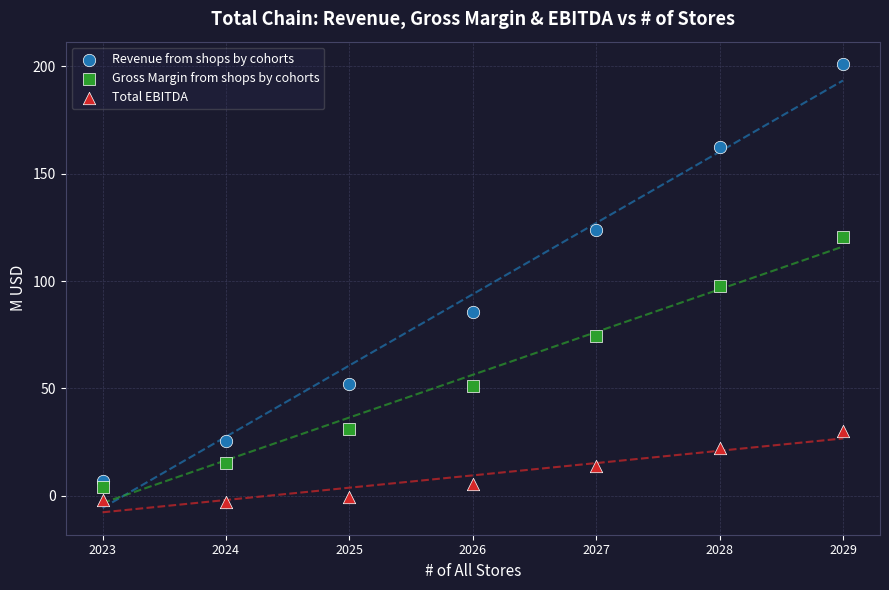

Which series contains the highest Y value?

Revenue from shops by cohorts